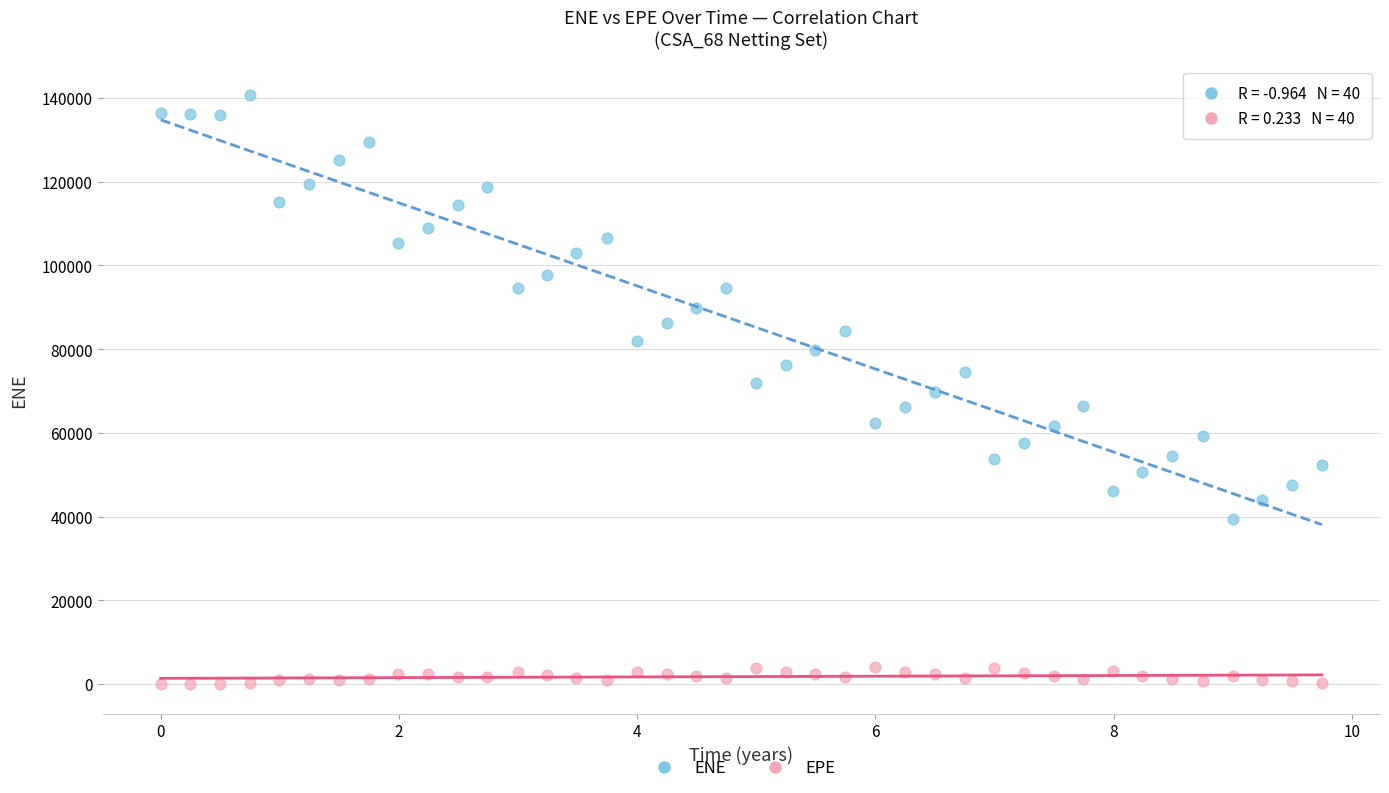

What are all the series names shown in the legend?

ENE, EPE